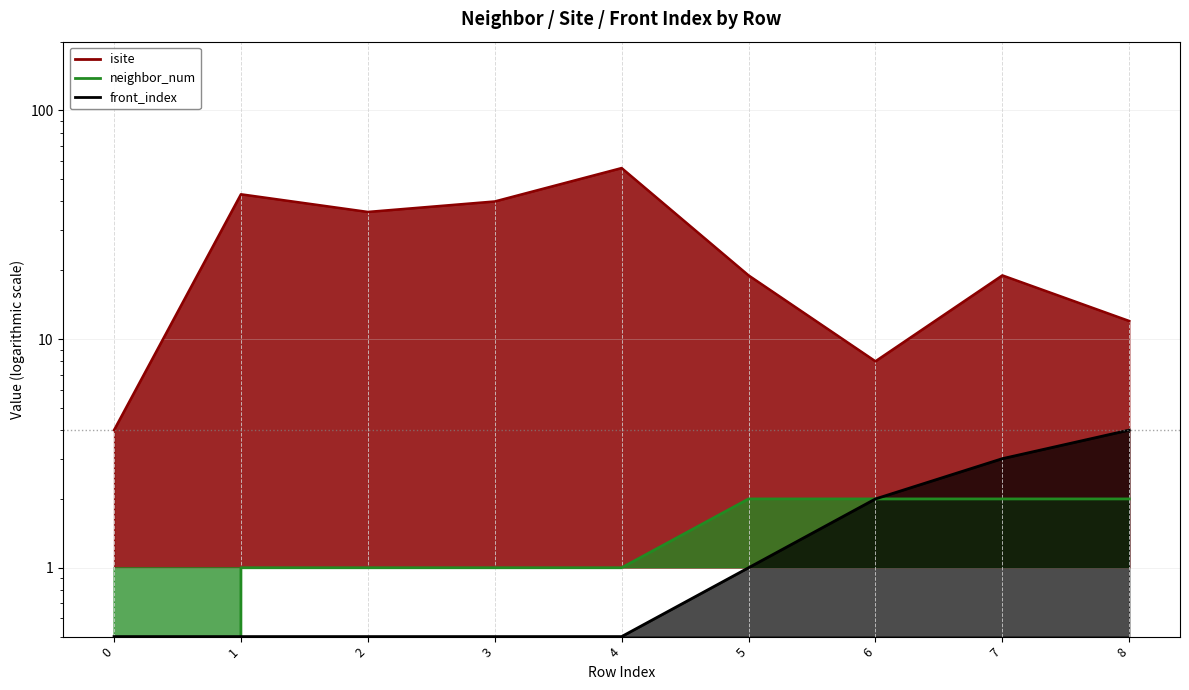

Which has a higher value, 6 or 8?

6